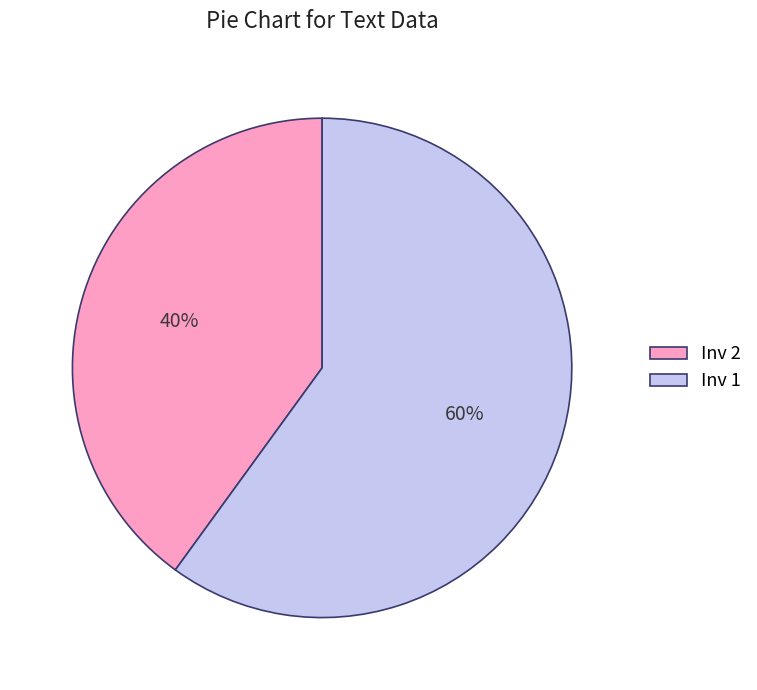

How many slices are in this pie chart?

2